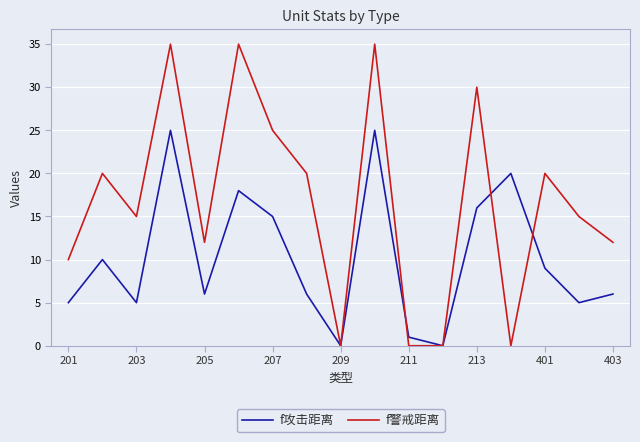

List the series in order of their peak value, lowest first.

f攻击距离, f警戒距离